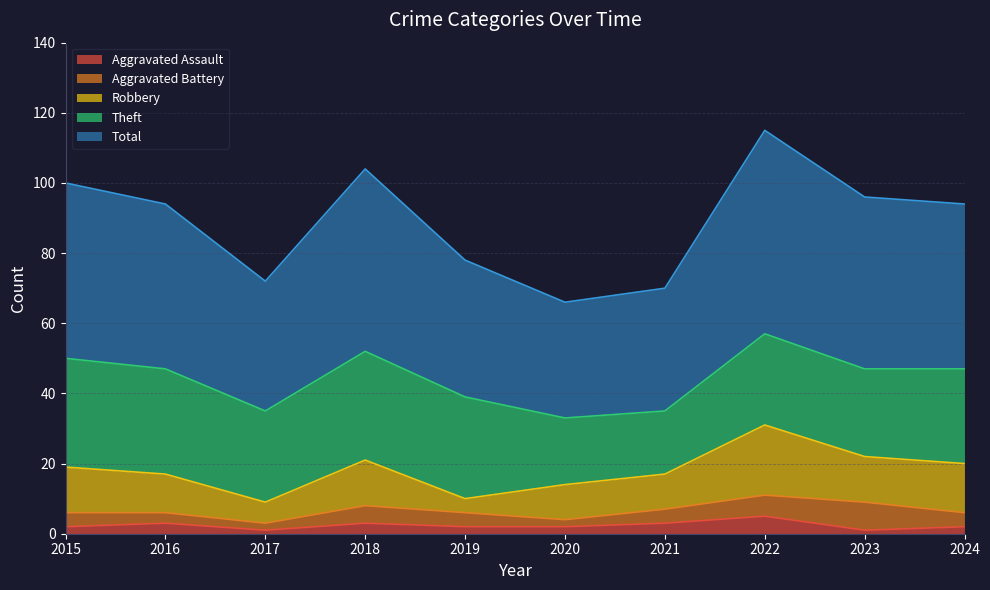

Read the Aggravated Battery value at 2024.

4